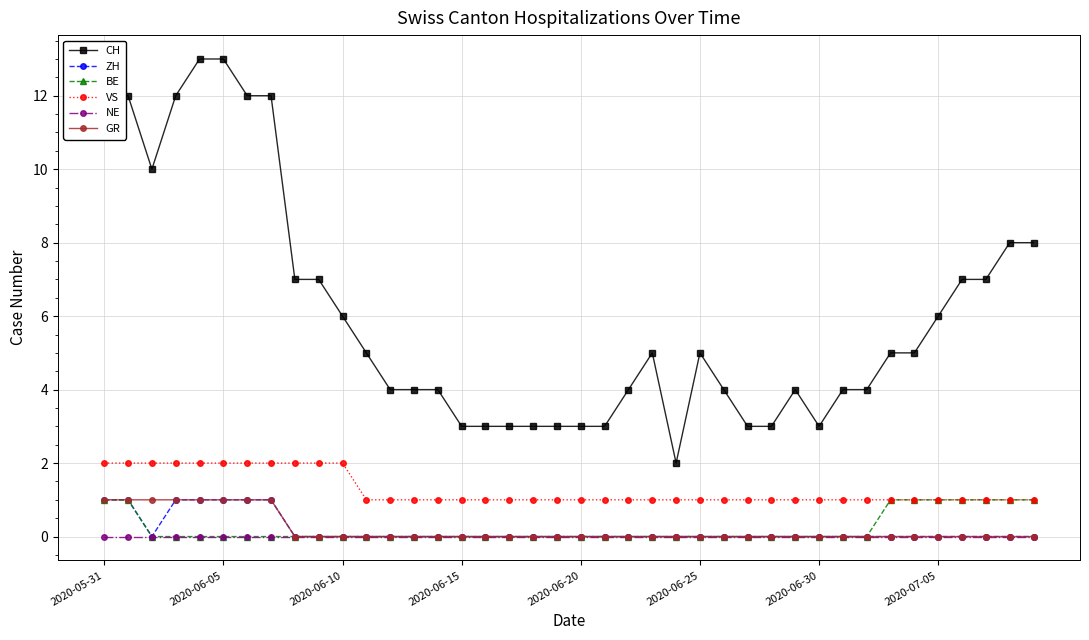

True or false: GR and CH intersect in this chart.

False